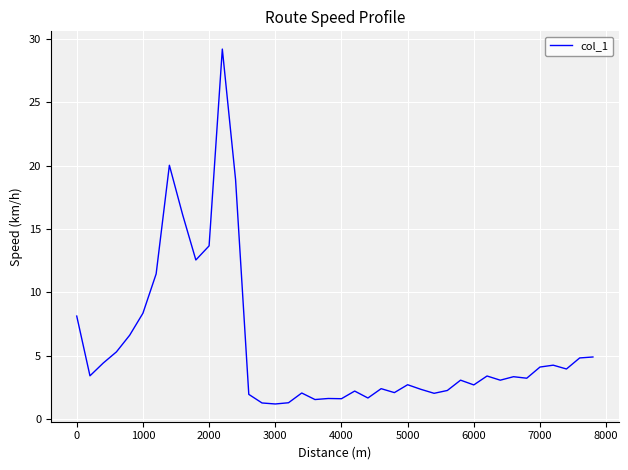

How many lines are shown in the chart?

1